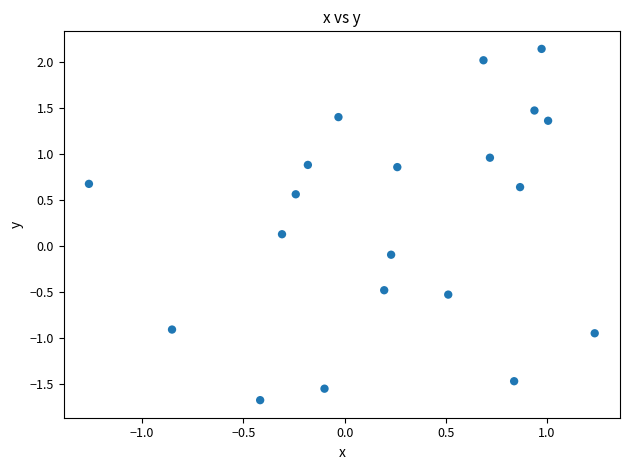

What is the range of X values (max minus min)?

2.5